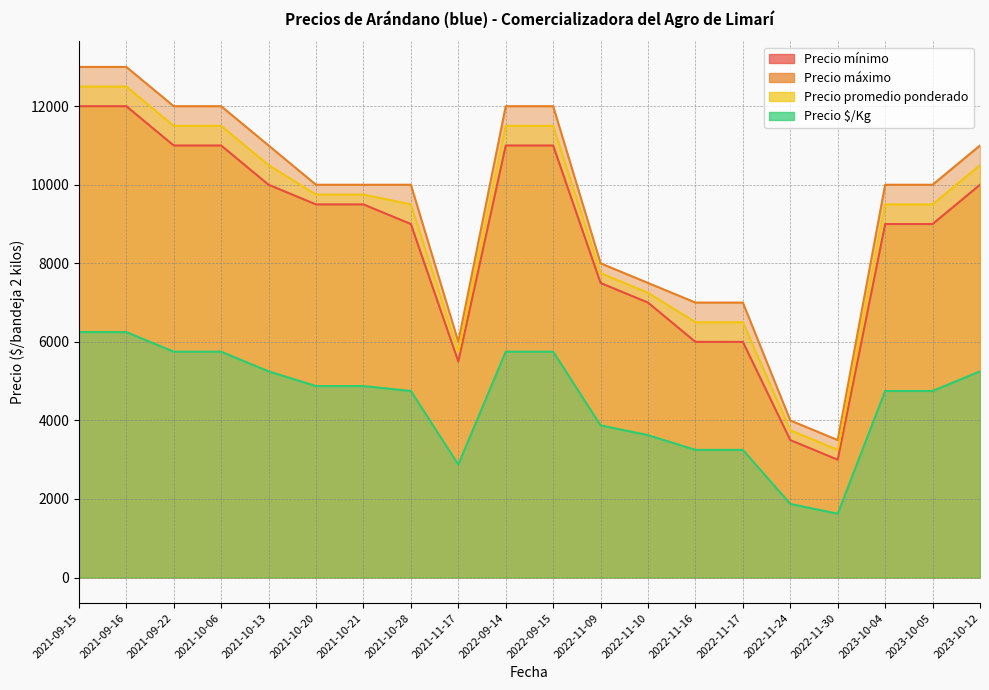

Reading left to right, what are all the values shown in this chart?

Precio mínimo: 2021-09-15=12000	2021-10-21=9500	2021-11-17=5500	2021-10-28=9000	2021-09-16=12000	2023-10-12=10000	2021-10-06=11000	2022-09-14=11000	2021-09-22=11000	2022-09-15=11000	2023-10-05=9000	2022-11-24=3500	2022-11-17=6000	2023-10-04=9000	2022-11-16=6000	2021-10-13=10000	2022-11-10=7000	2022-11-09=7500	2022-11-30=3000	2021-10-20=9500
Precio máximo: 2021-09-15=13000	2021-10-21=10000	2021-11-17=6000	2021-10-28=10000	2021-09-16=13000	2023-10-12=11000	2021-10-06=12000	2022-09-14=12000	2021-09-22=12000	2022-09-15=12000	2023-10-05=10000	2022-11-24=4000	2022-11-17=7000	2023-10-04=10000	2022-11-16=7000	2021-10-13=11000	2022-11-10=7500	2022-11-09=8000	2022-11-30=3500	2021-10-20=10000
Precio promedio ponderado: 2021-09-15=12500	2021-10-21=9750	2021-11-17=5750	2021-10-28=9500	2021-09-16=12500	2023-10-12=10500	2021-10-06=11500	2022-09-14=11500	2021-09-22=11500	2022-09-15=11500	2023-10-05=9500	2022-11-24=3750	2022-11-17=6500	2023-10-04=9500	2022-11-16=6500	2021-10-13=10500	2022-11-10=7250	2022-11-09=7750	2022-11-30=3250	2021-10-20=9750
Precio $/Kg: 2021-09-15=6250	2021-10-21=4875	2021-11-17=2875	2021-10-28=4750	2021-09-16=6250	2023-10-12=5250	2021-10-06=5750	2022-09-14=5750	2021-09-22=5750	2022-09-15=5750	2023-10-05=4750	2022-11-24=1875	2022-11-17=3250	2023-10-04=4750	2022-11-16=3250	2021-10-13=5250	2022-11-10=3625	2022-11-09=3875	2022-11-30=1625	2021-10-20=4875